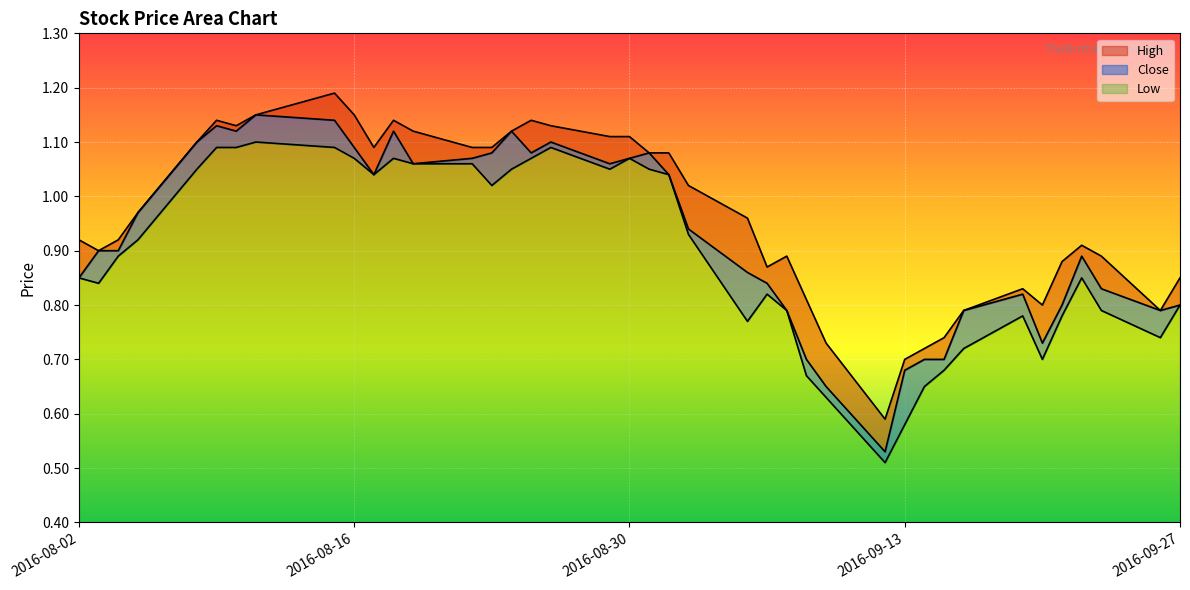

Which series has the widest spread of values?

Close